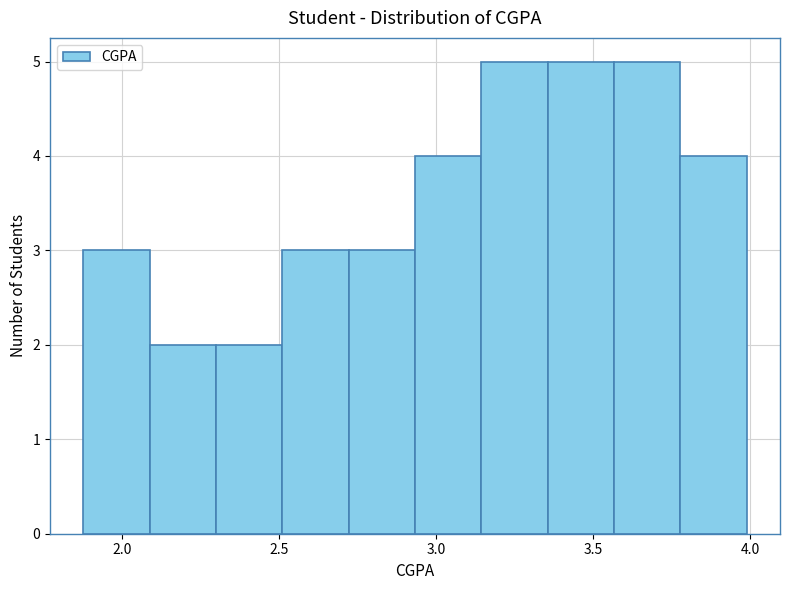

Reading left to right, list every bar in this chart as the range it spans on the x-axis followed by its height. Neither the bar edges nor the heights are printed on the chart, so give them approximately, as read against the axes.

1.90 to 2.10: 3
2.10 to 2.30: 2
2.30 to 2.50: 2
2.50 to 2.70: 3
2.70 to 2.95: 3
2.95 to 3.15: 4
3.15 to 3.35: 5
3.35 to 3.55: 5
3.55 to 3.80: 5
3.80 to 4.00: 4